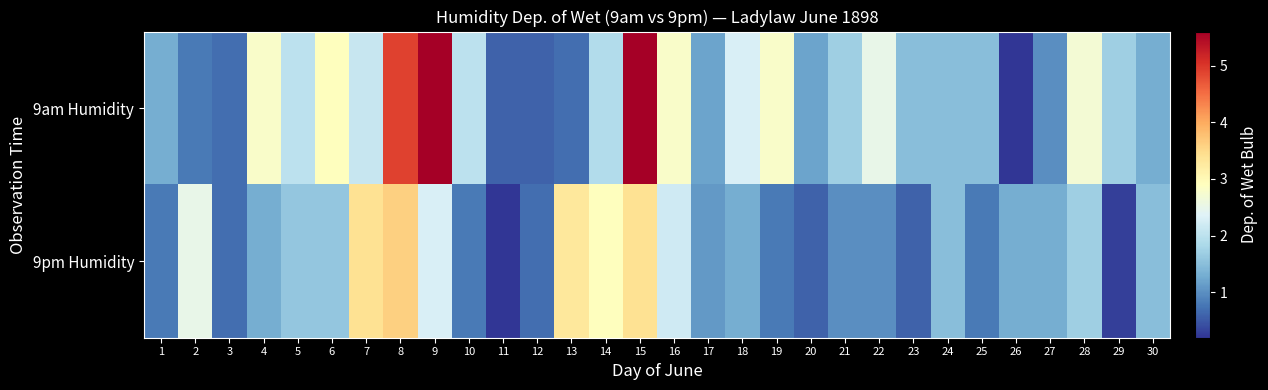

Reading left to right, transcribe all the data shown in this chart.

9am Humidity: 1=1.3	2=0.8	3=0.7	4=2.8	5=2.0	6=2.9	7=2.1	8=4.9	9=5.6	10=2.0	11=0.6	12=0.6	13=0.7	14=1.9	15=5.6	16=2.8	17=1.2	18=2.3	19=2.8	20=1.2	21=1.7	22=2.5	23=1.5	24=1.5	25=1.5	26=0.2	27=1.0	28=2.7	29=1.7	30=1.3
9pm Humidity: 1=0.8	2=2.5	3=0.7	4=1.3	5=1.6	6=1.6	7=3.4	8=3.6	9=2.3	10=0.8	11=0.2	12=0.7	13=3.3	14=2.9	15=3.4	16=2.2	17=1.1	18=1.3	19=0.8	20=0.6	21=1.0	22=1.0	23=0.6	24=1.5	25=0.8	26=1.3	27=1.3	28=1.7	29=0.3	30=1.5